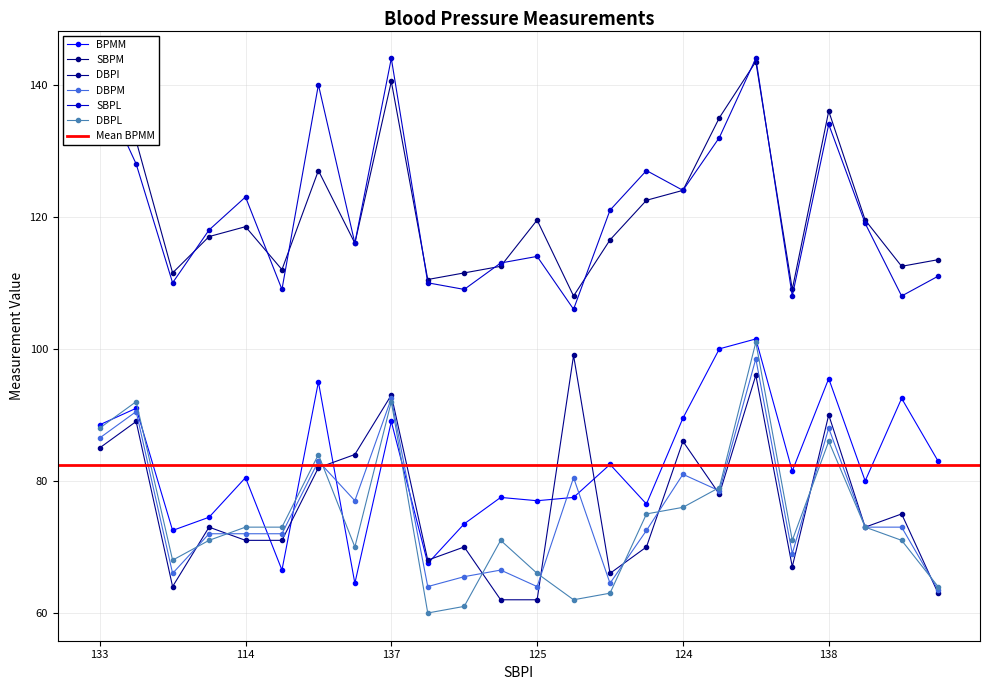

Which category has the lowest value in the SBPM series?

13